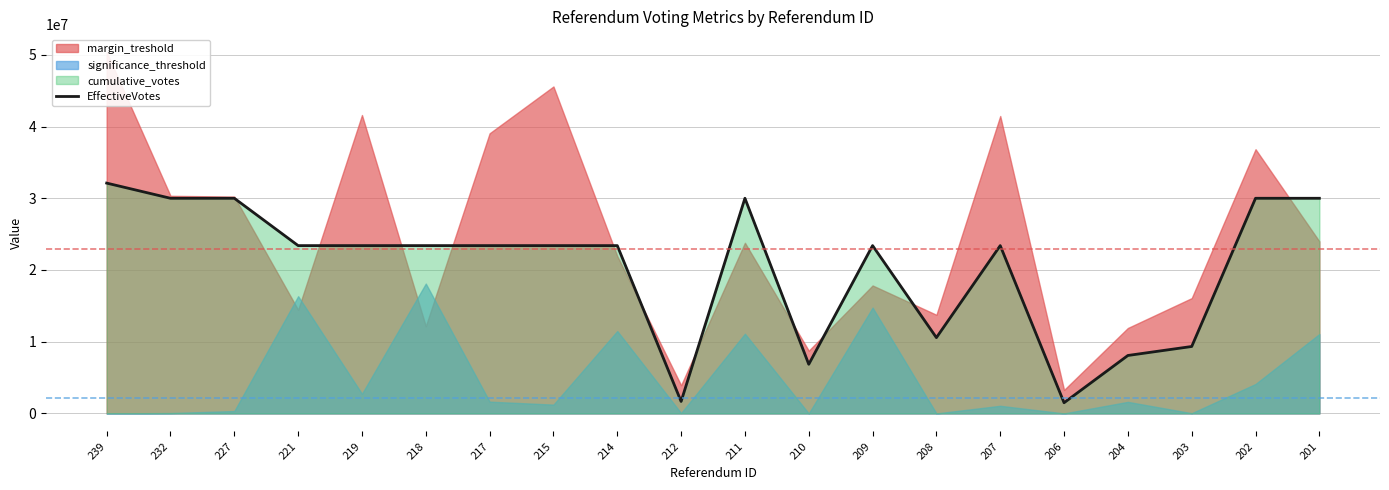

True or false: the data shows 1665715.0 at 212.

True